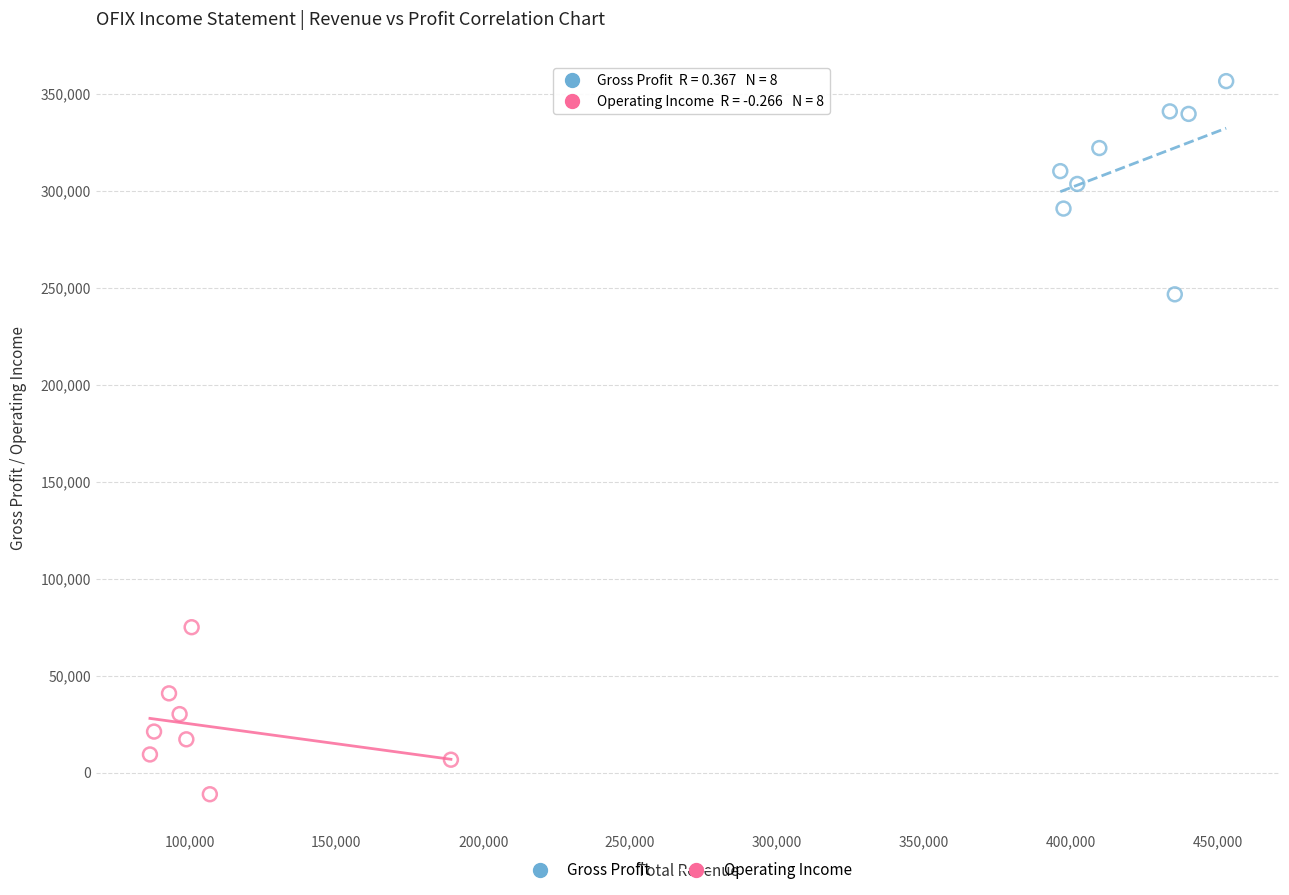

Which series reaches the minimum Y coordinate?

Operating Income